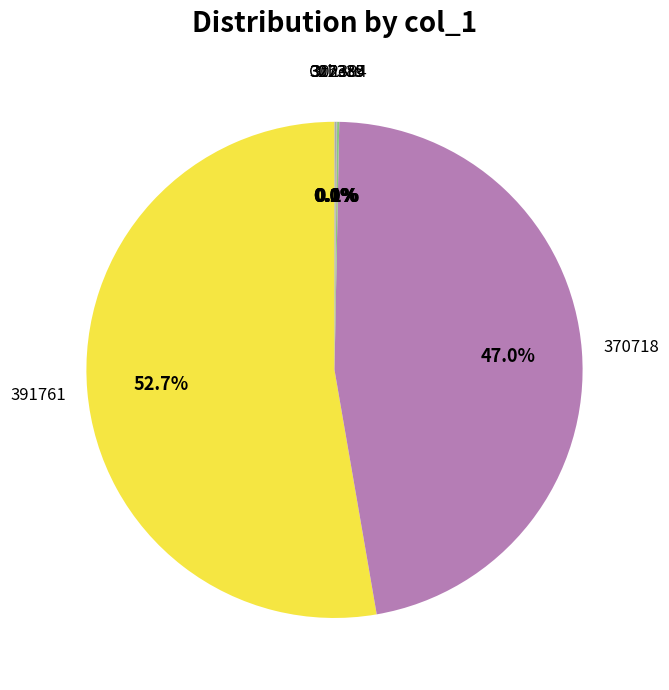

Which category has the biggest portion of the pie?

391761